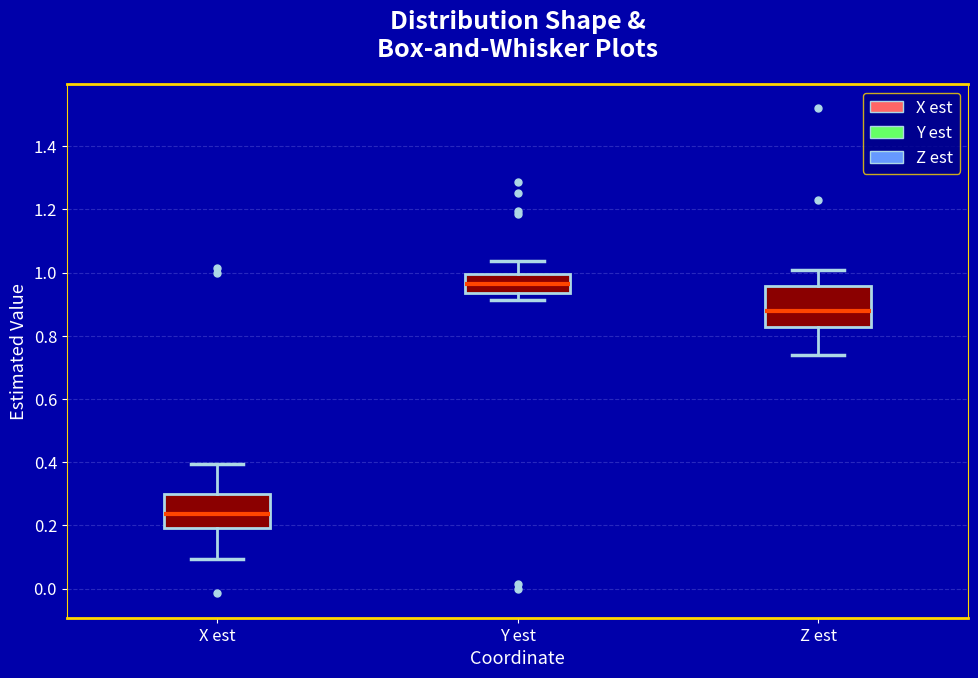

Reading left to right, transcribe this box plot: for each box, give where its median line is, the range the box spans, and where its two whiskers end, as read against the y-axis. The values are not printed on the chart, so give them approximately, as read against the axis.

X est: median 0.24, box 0.20 to 0.30, whiskers 0.10 to 0.40
Y est: median 0.96, box 0.94 to 1.00, whiskers 0.92 to 1.04
Z est: median 0.88, box 0.82 to 0.96, whiskers 0.74 to 1.00